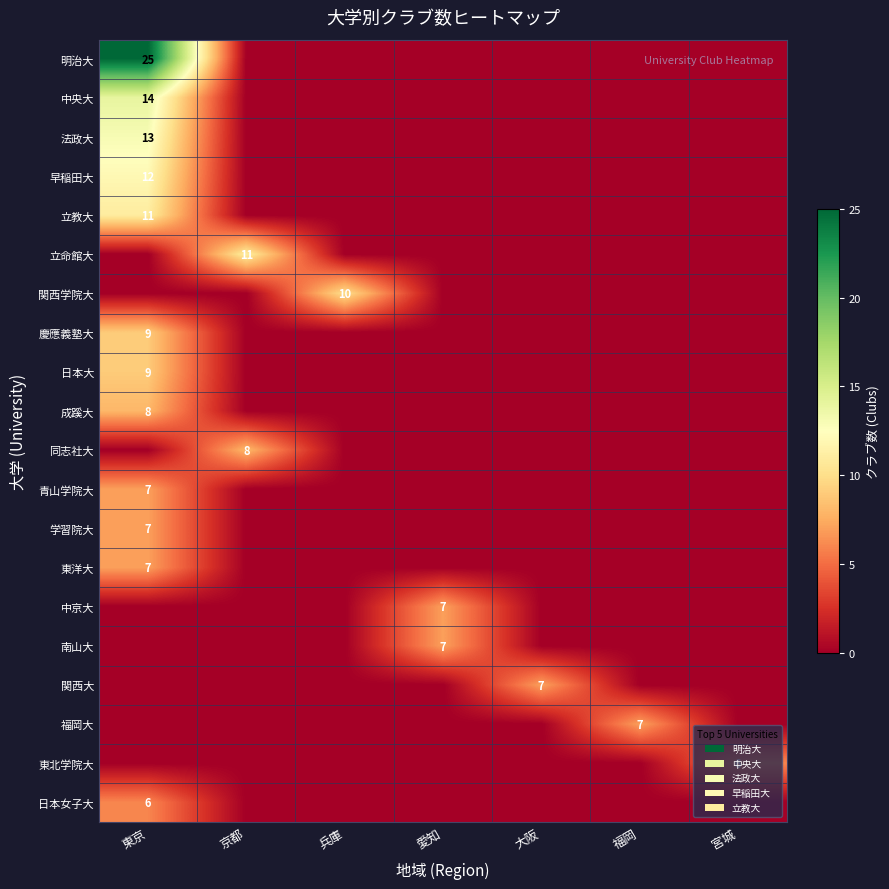

At which category is the sum across all series the highest?

東京